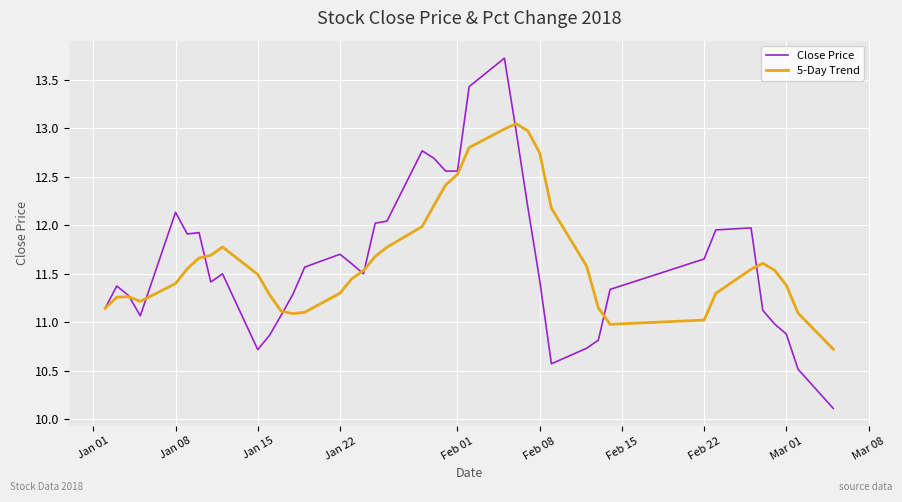

Which series has the widest spread of values?

Close Price